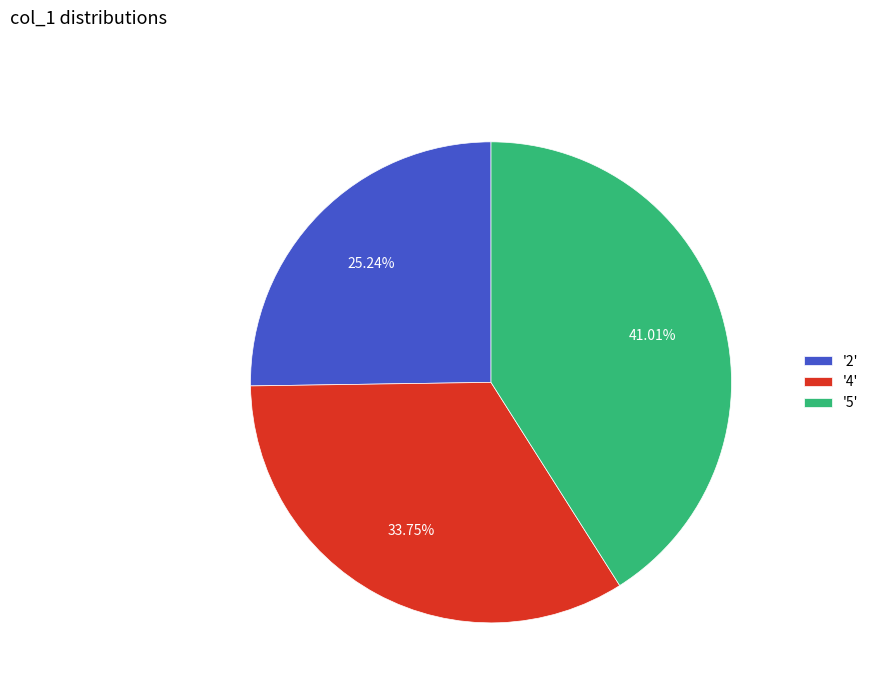

Between '4' and '5', which is larger?

'5'